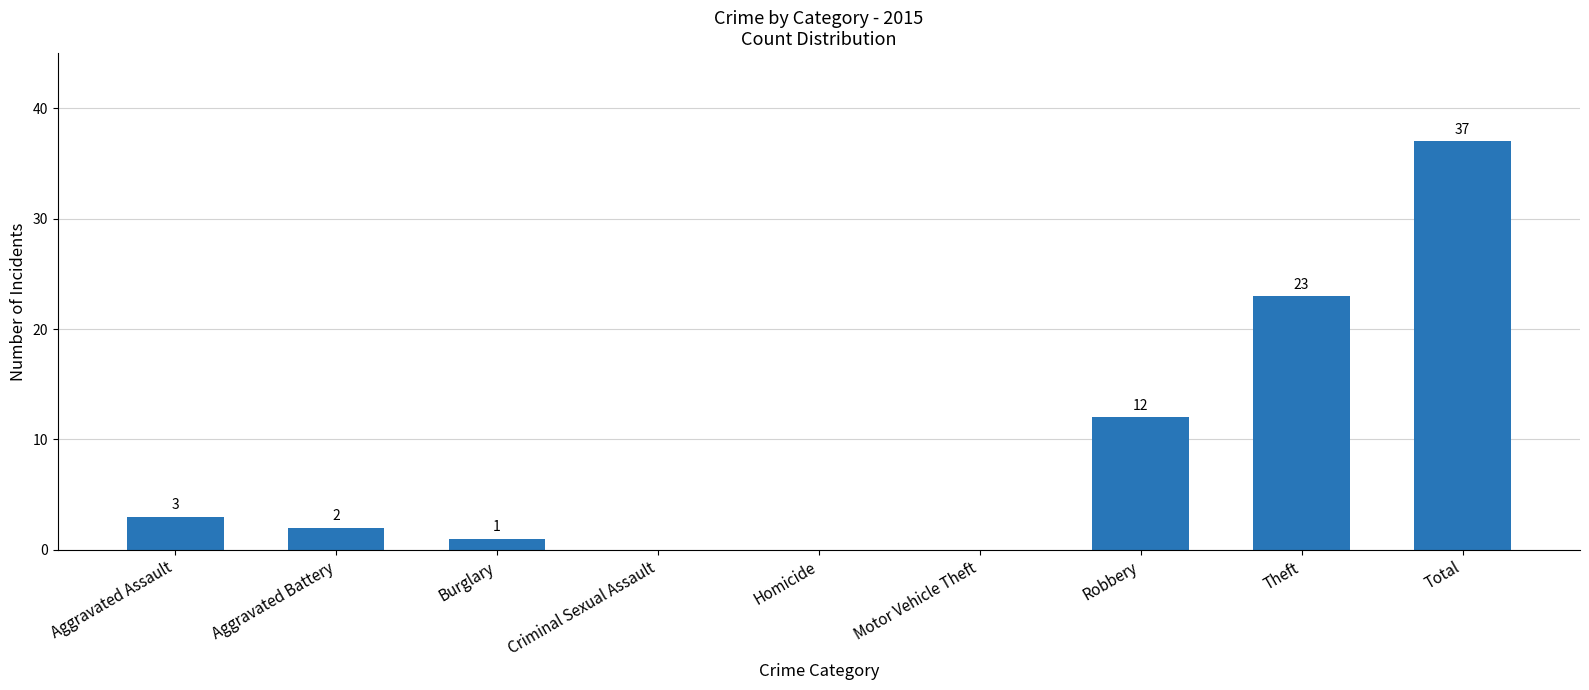

Reading left to right, list all the values displayed in this chart.

3	2	1	0	0	0	12	23	37